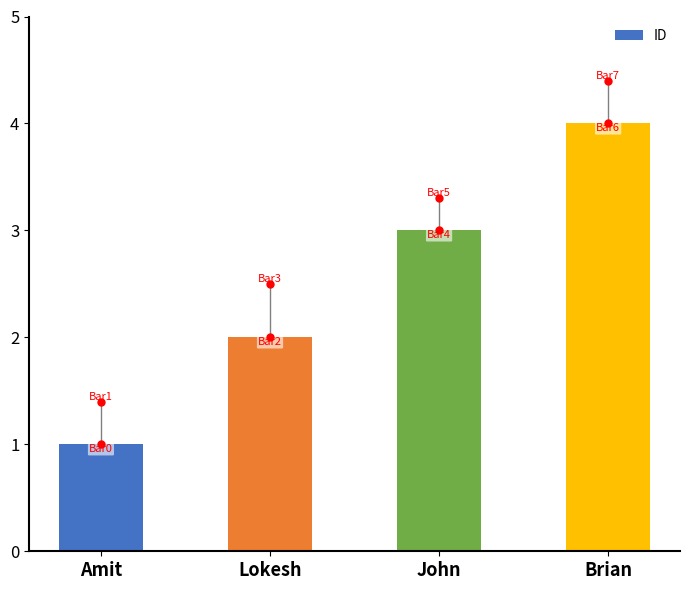

The value at John is 3. True or false?

True